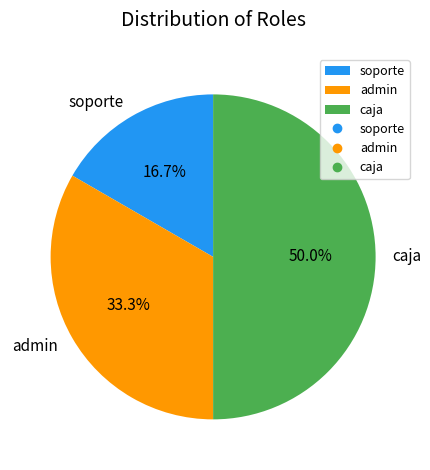

What is the smallest slice in the pie chart?

soporte